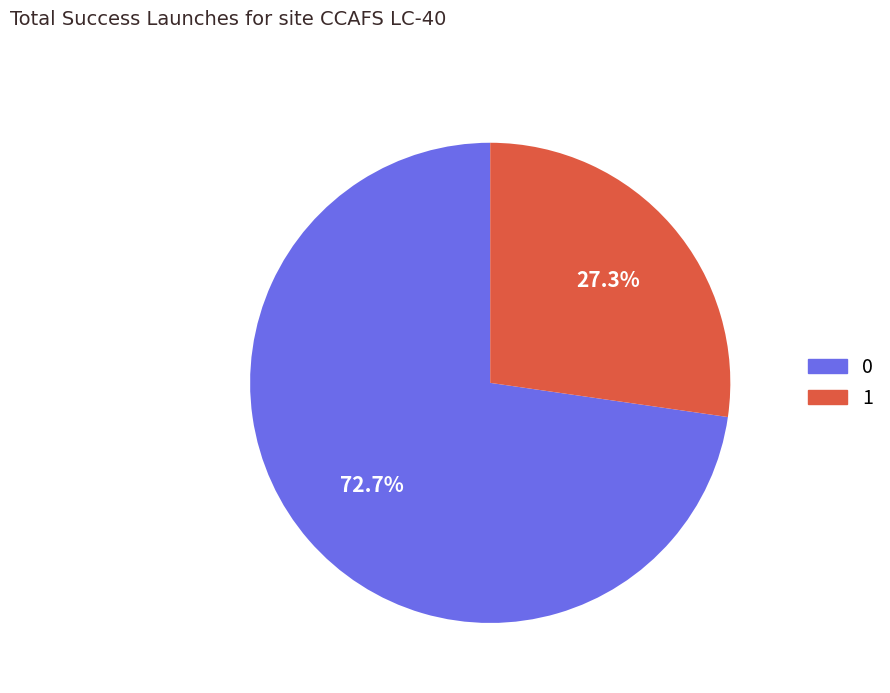

To the nearest percent, what percentage of the pie is 0?

73%